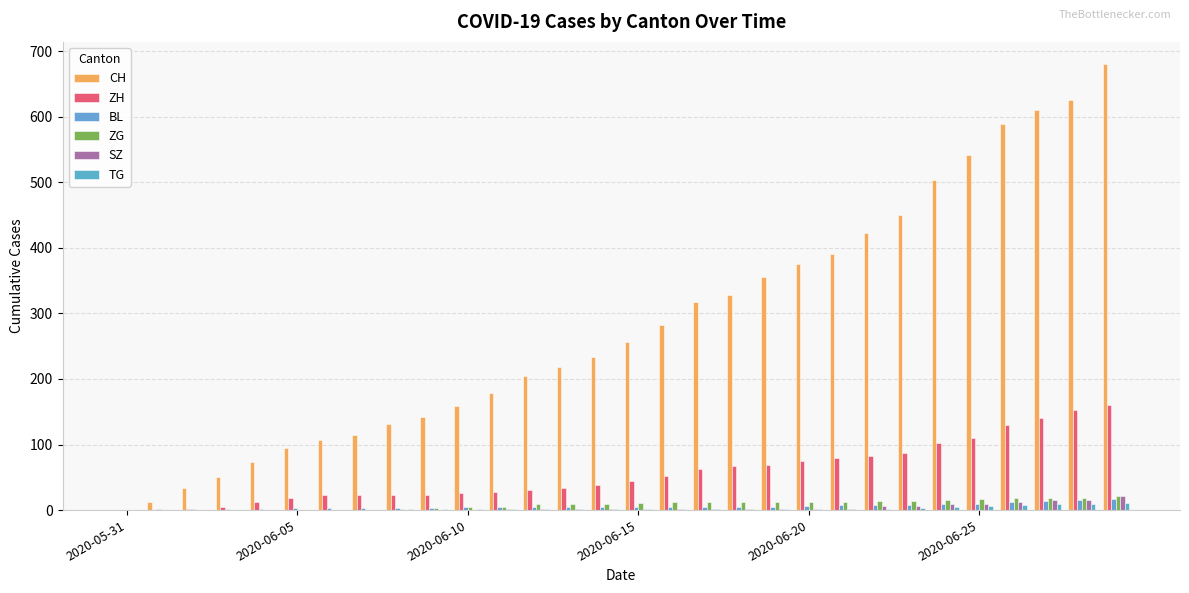

List the series in order of their peak value, lowest first.

TG, BL, ZG, SZ, ZH, CH